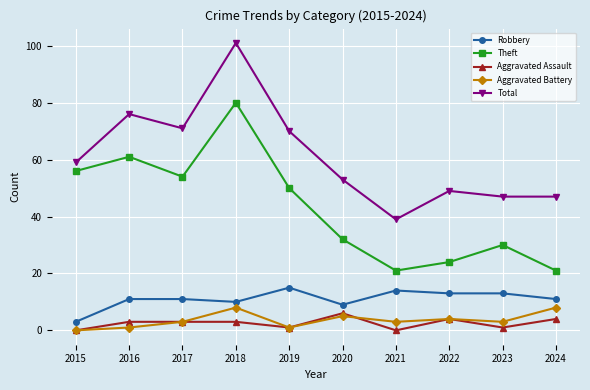

Does the chart display data point markers on the line(s)?

Yes